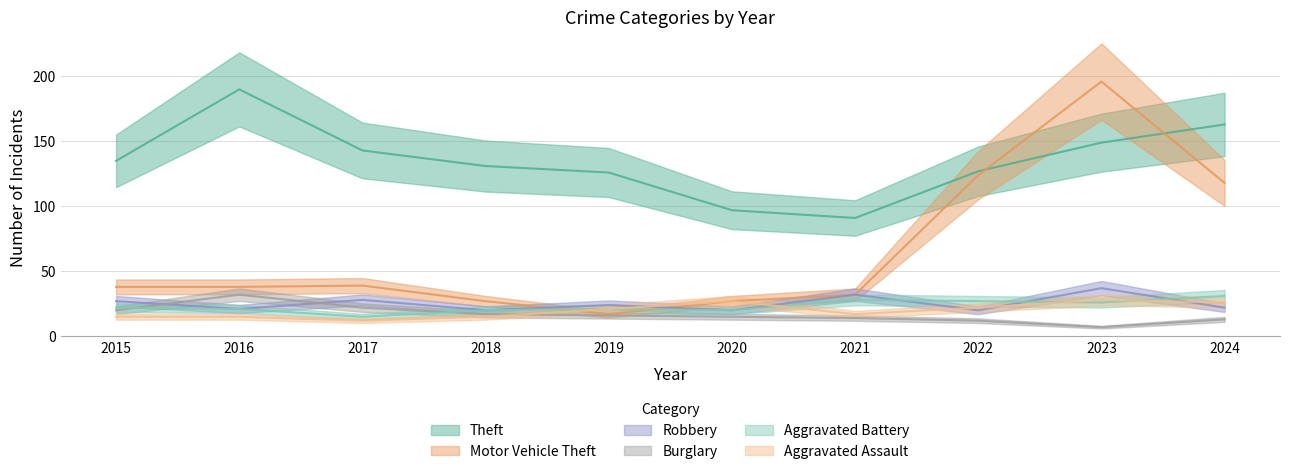

What is the value of the Robbery point at the 6th from the left?

20